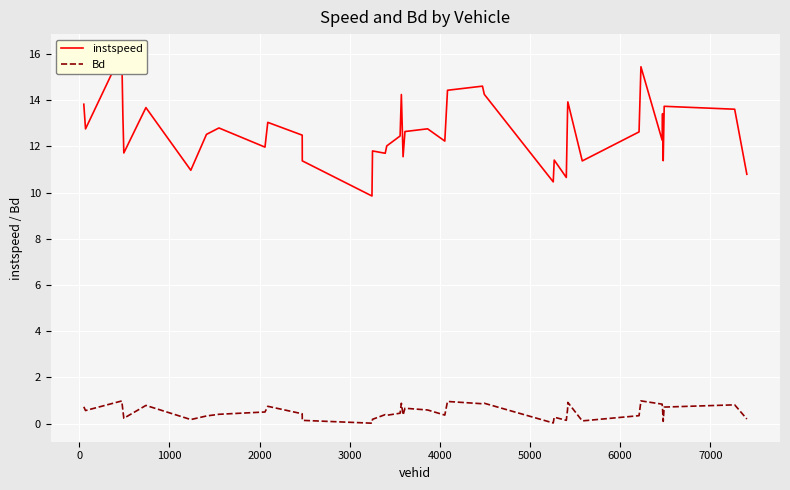

How many data points does each series have?

40